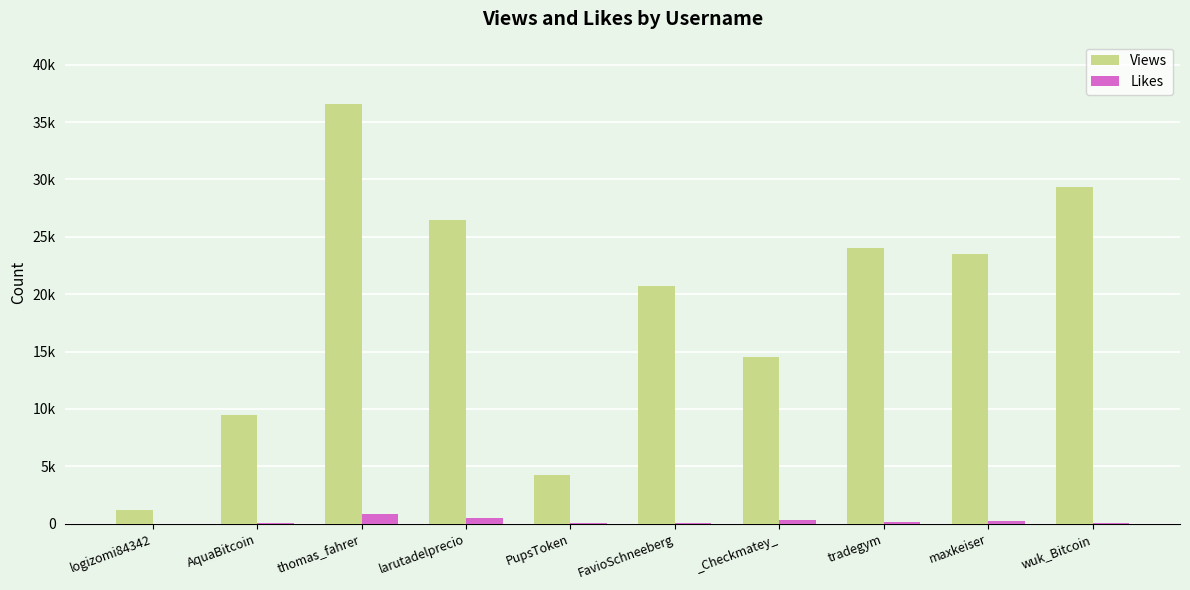

What are all the series names shown in the legend?

Views, Likes